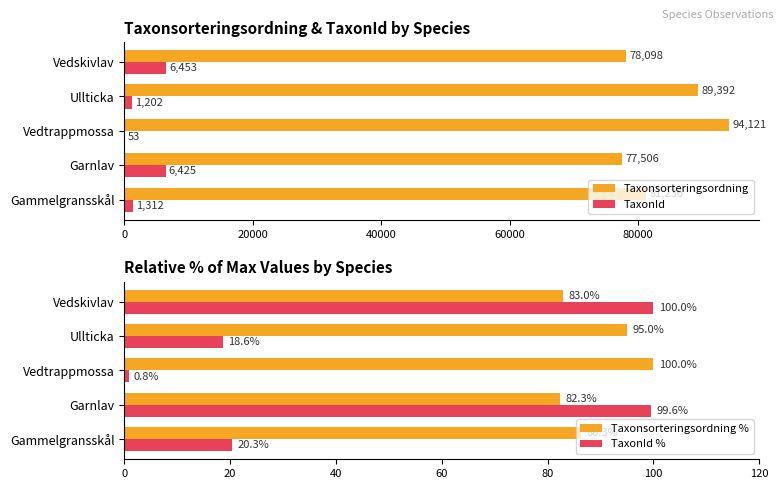

At which label does TaxonId reach its peak?

Vedskivlav